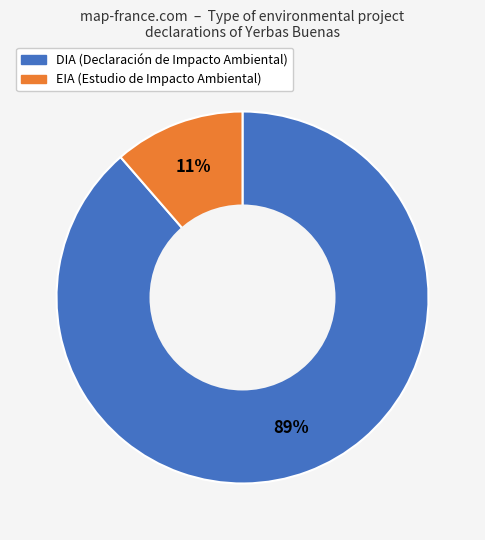

To the nearest percent, what is the combined percentage of EIA and DIA?

100%